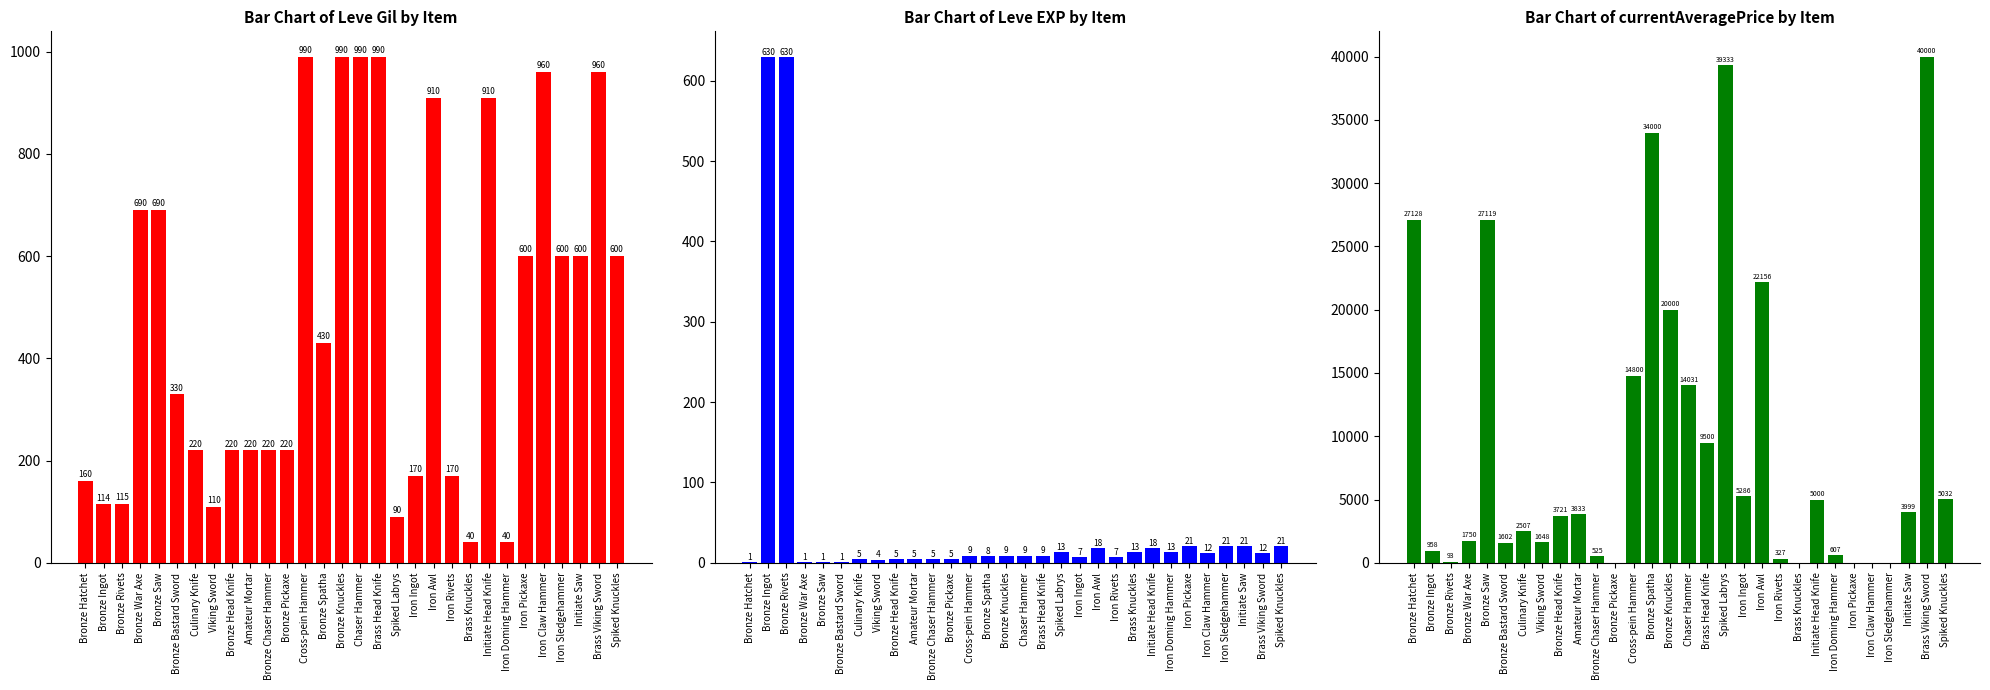

What is the difference between the highest and lowest values at Bronze Pickaxe?

220